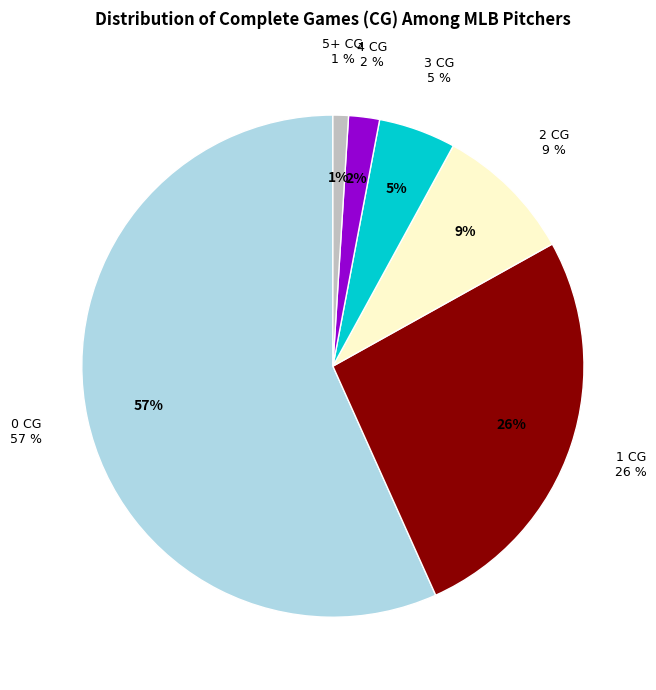

How many segments does this pie chart have?

6